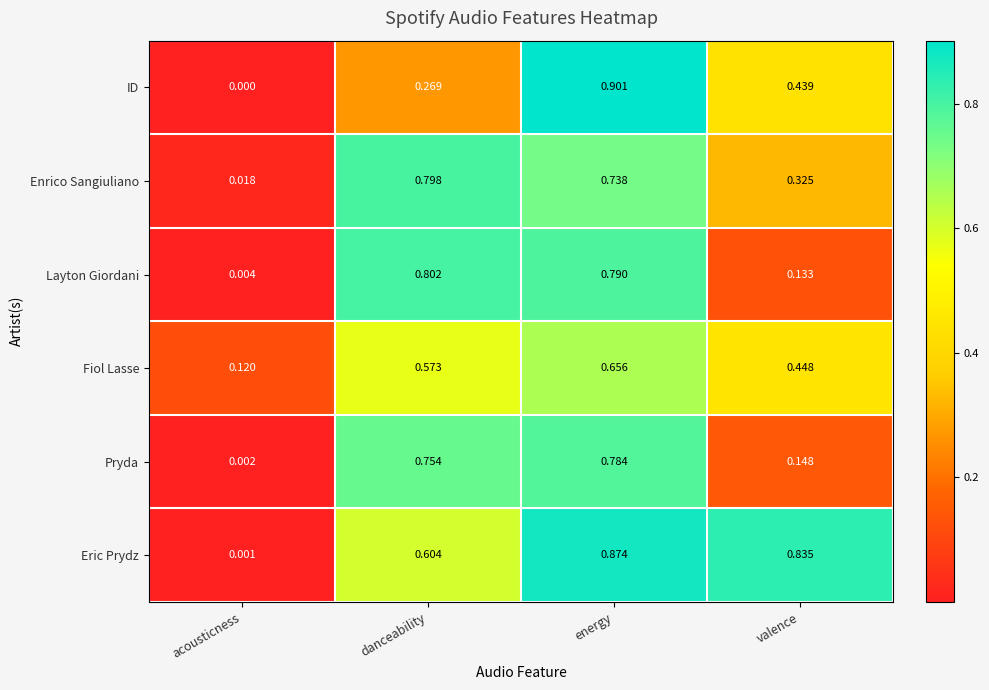

Which series has the largest total across all categories?

Eric Prydz